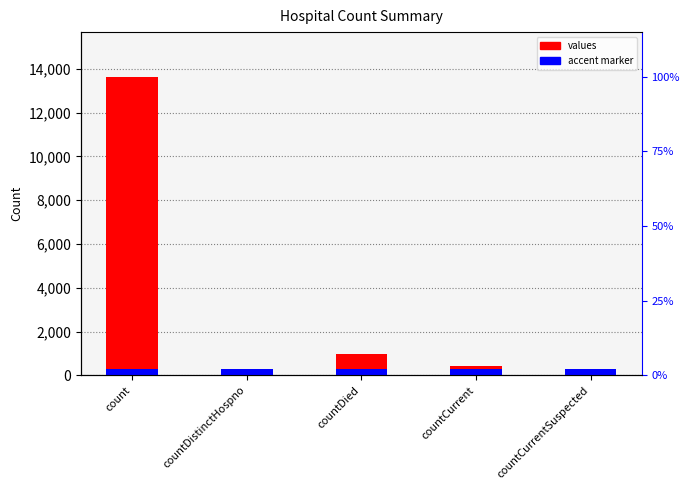

True or false: the data shows 5462 at count.

False